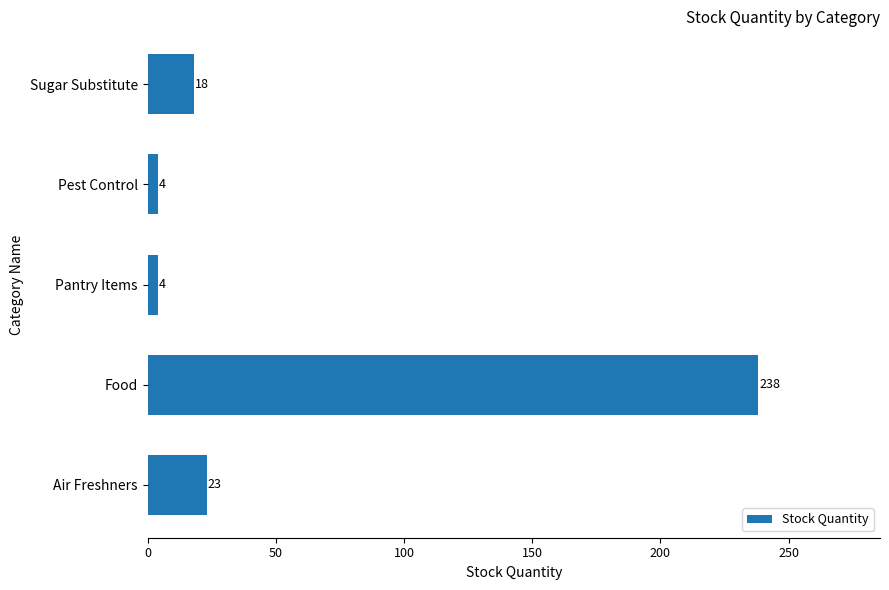

Which label corresponds to the largest value in the chart?

Food